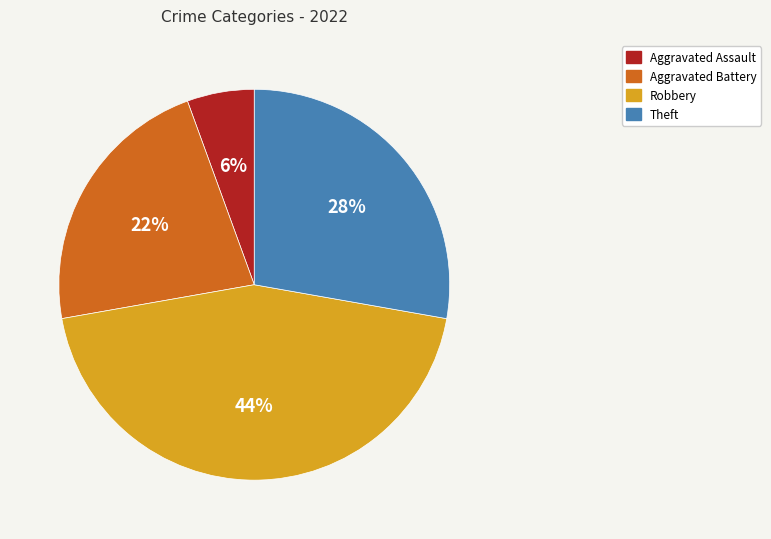

True or false: Theft accounts for 28% of the total.

True